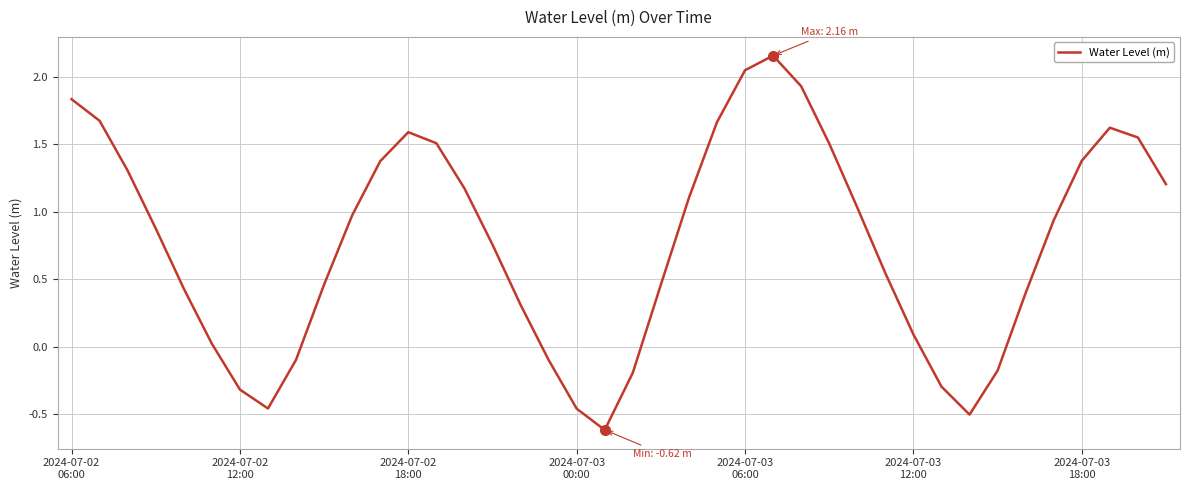

What is the difference between the maximum and minimum values?

2.8